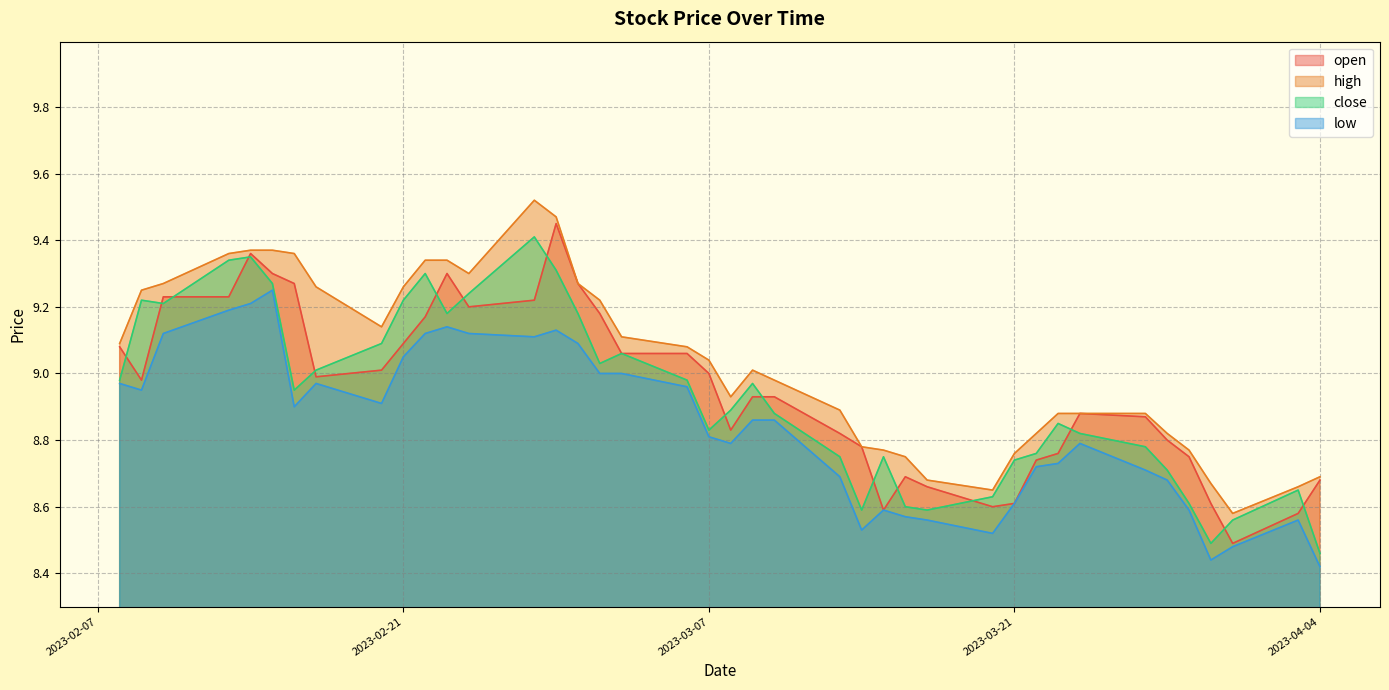

Which series has the widest spread of values?

open